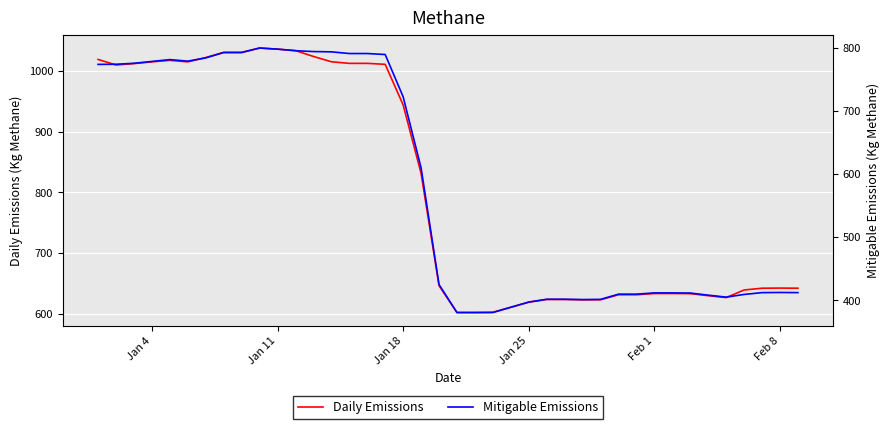

What is the maximum value for Daily Emissions?

1037.5